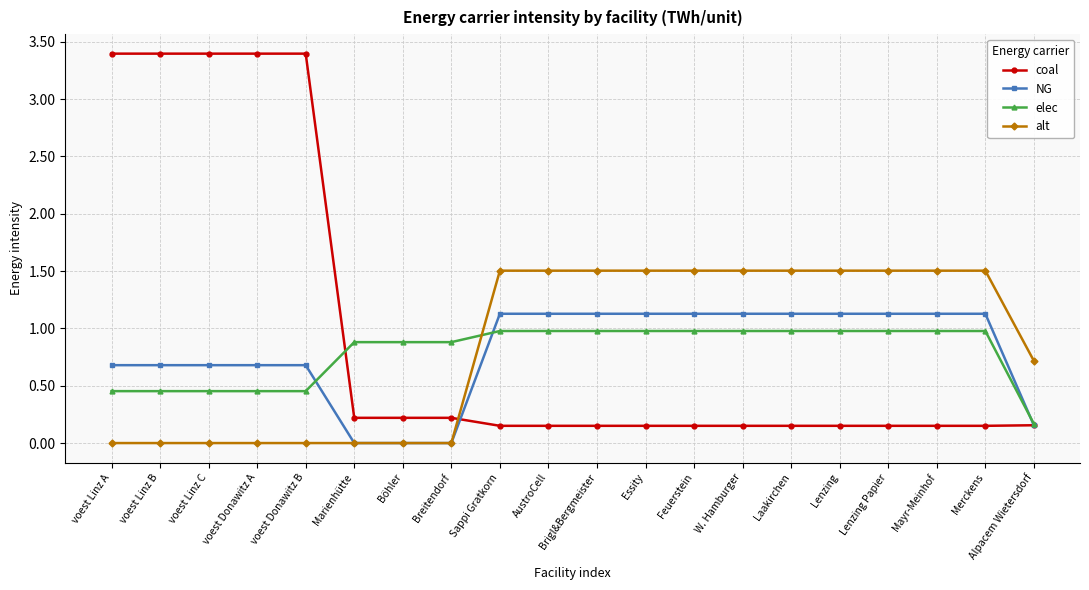

How many times do alt and elec cross each other?

1